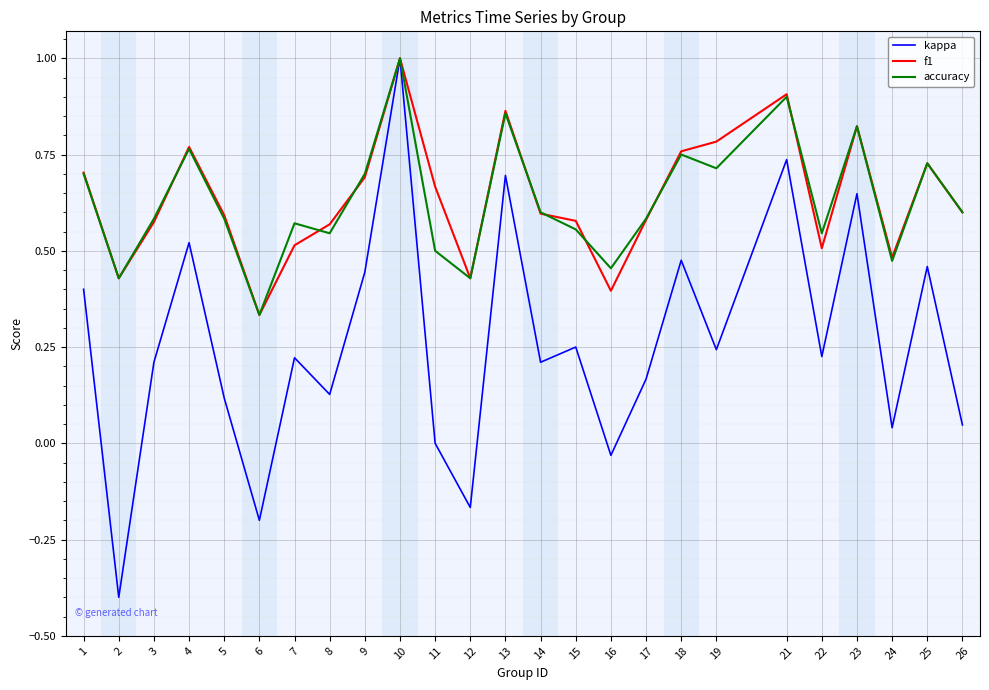

Which series has the widest spread of values?

kappa